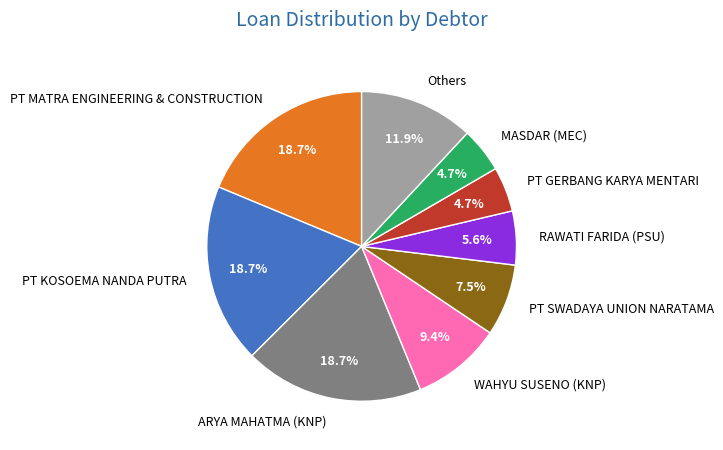

Does PT GERBANG KARYA MENTARI represent more than half of the total?

No